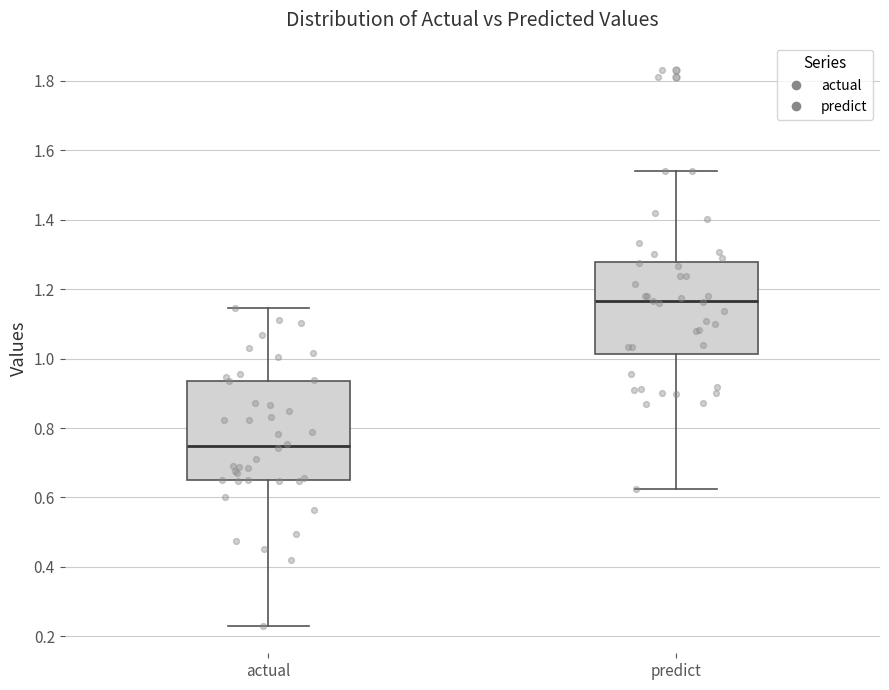

Reading left to right, transcribe this box plot: for each box, give where its median line is, the range the box spans, and where its two whiskers end, as read against the y-axis. The values are not printed on the chart, so give them approximately, as read against the axis.

actual: median 0.74, box 0.64 to 0.94, whiskers 0.24 to 1.14
predict: median 1.16, box 1.02 to 1.28, whiskers 0.62 to 1.54